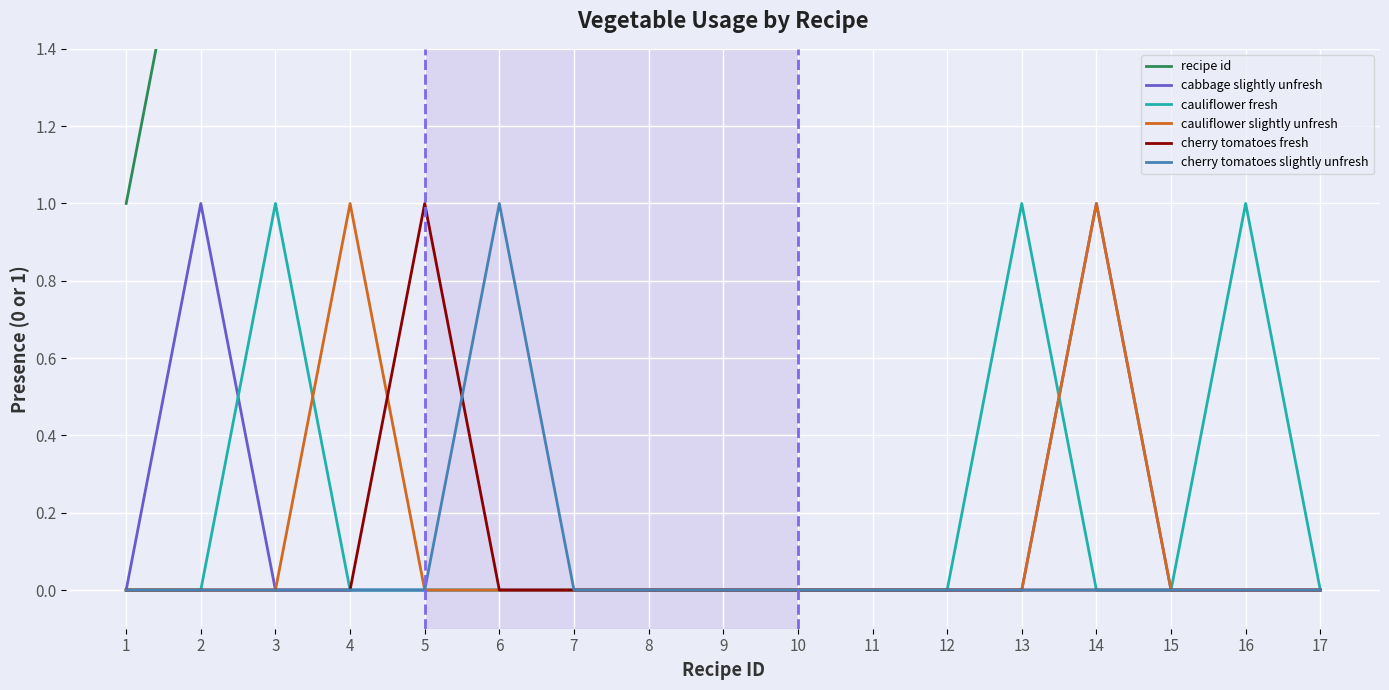

True or false: cabbage slightly unfresh has a value of 0 at 1.

True